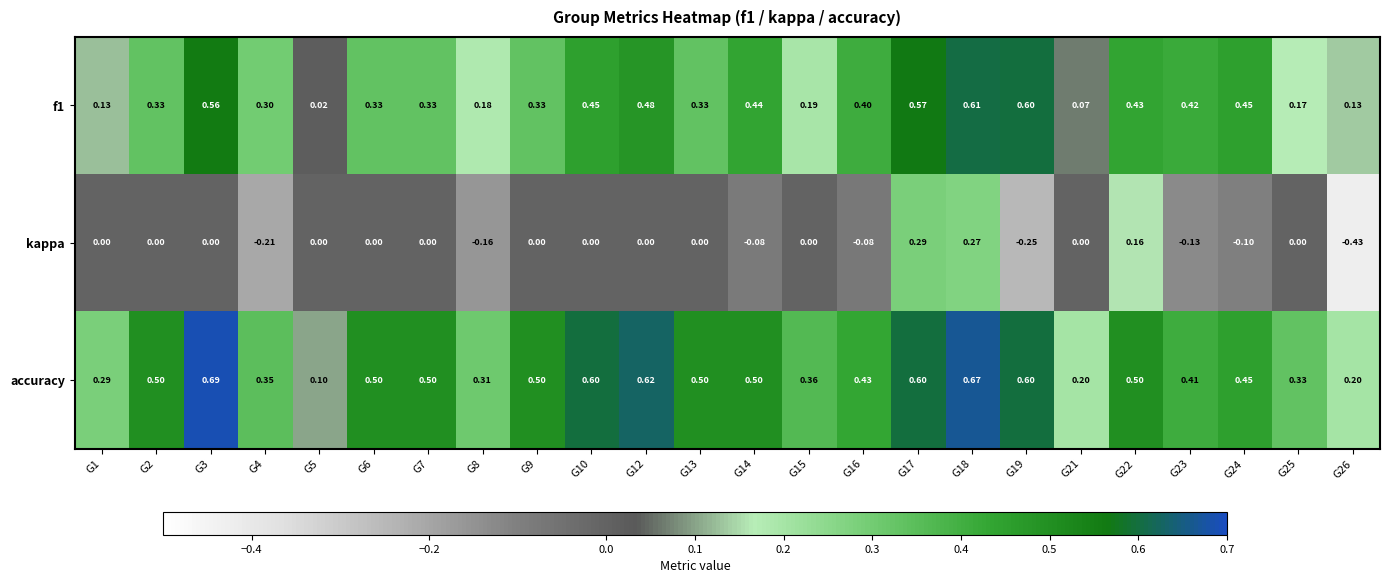

What is the total value across all series at G22?

1.1